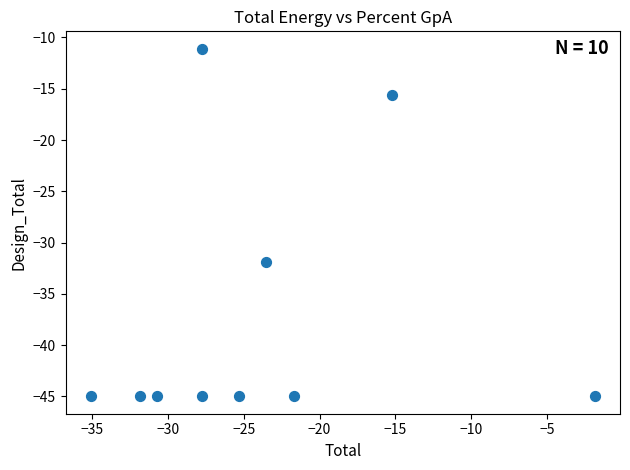

What is the average Y value?

-37.4